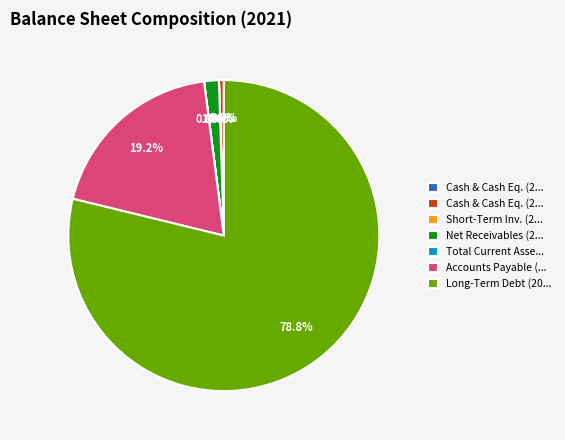

Does any single category account for the majority?

Yes